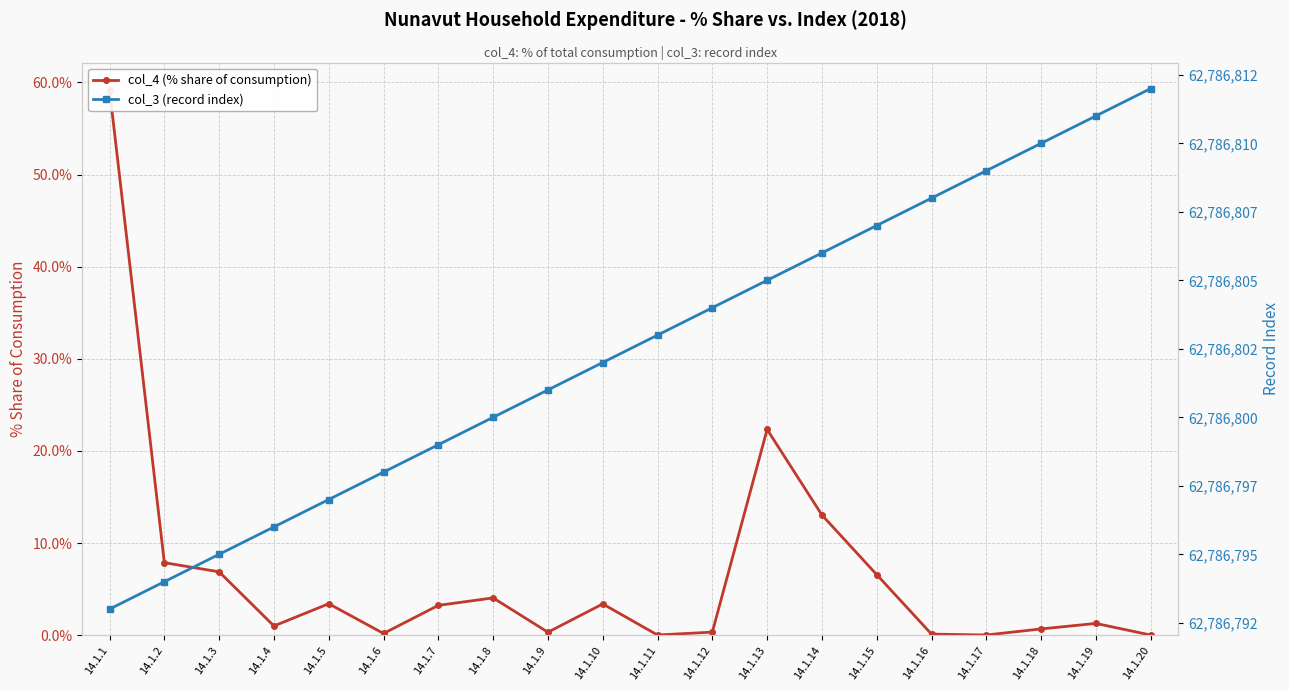

What value does the col_4 (% share of consumption) series have at 14.1.14?

13.0